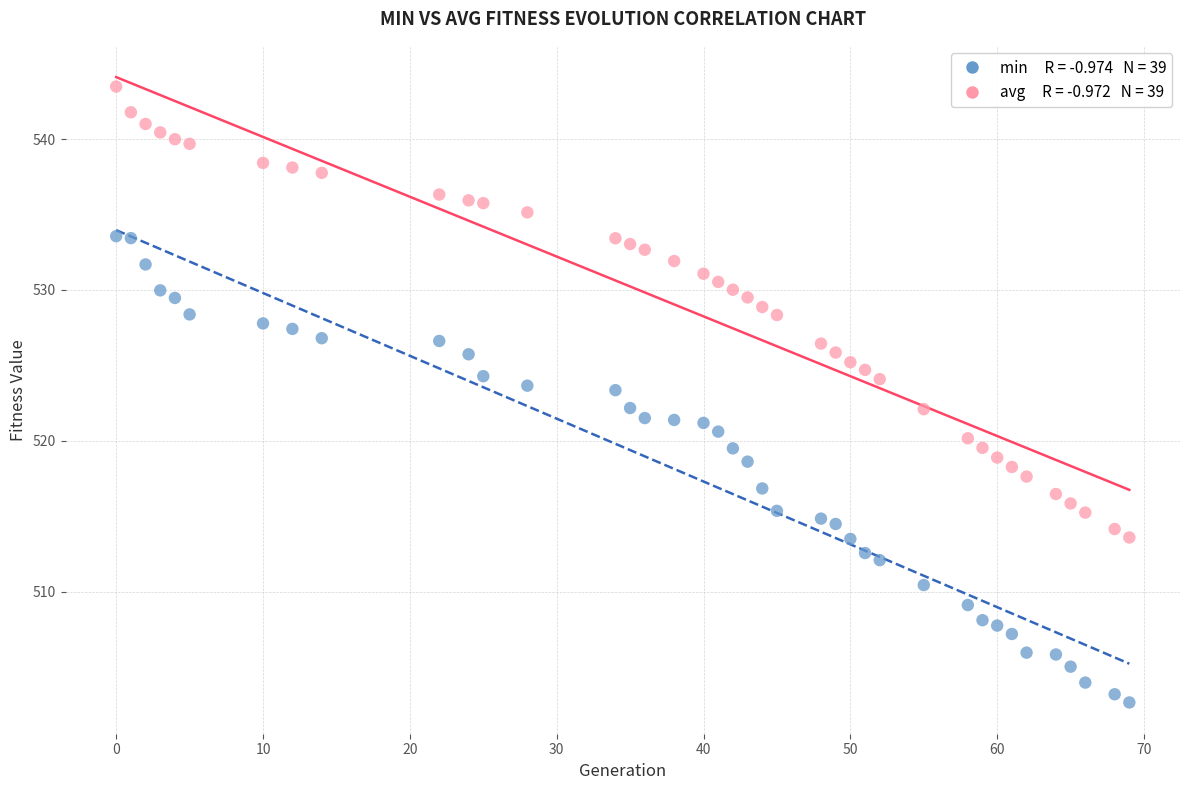

Across all data points, what is the range of Y values (max minus min)?

40.8